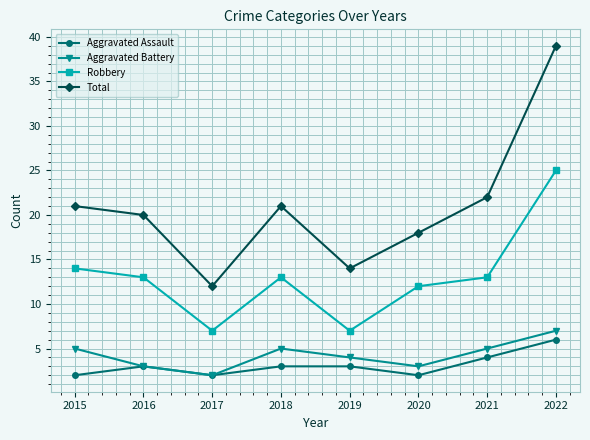

Does the chart display data point markers on the line(s)?

Yes